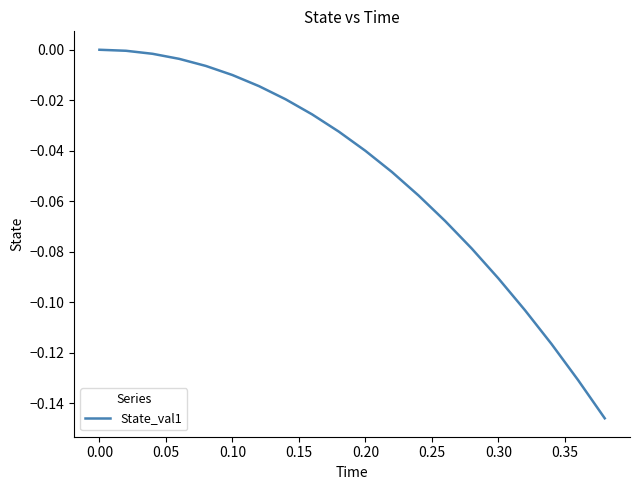

Is this an area chart (filled region under the line)?

No